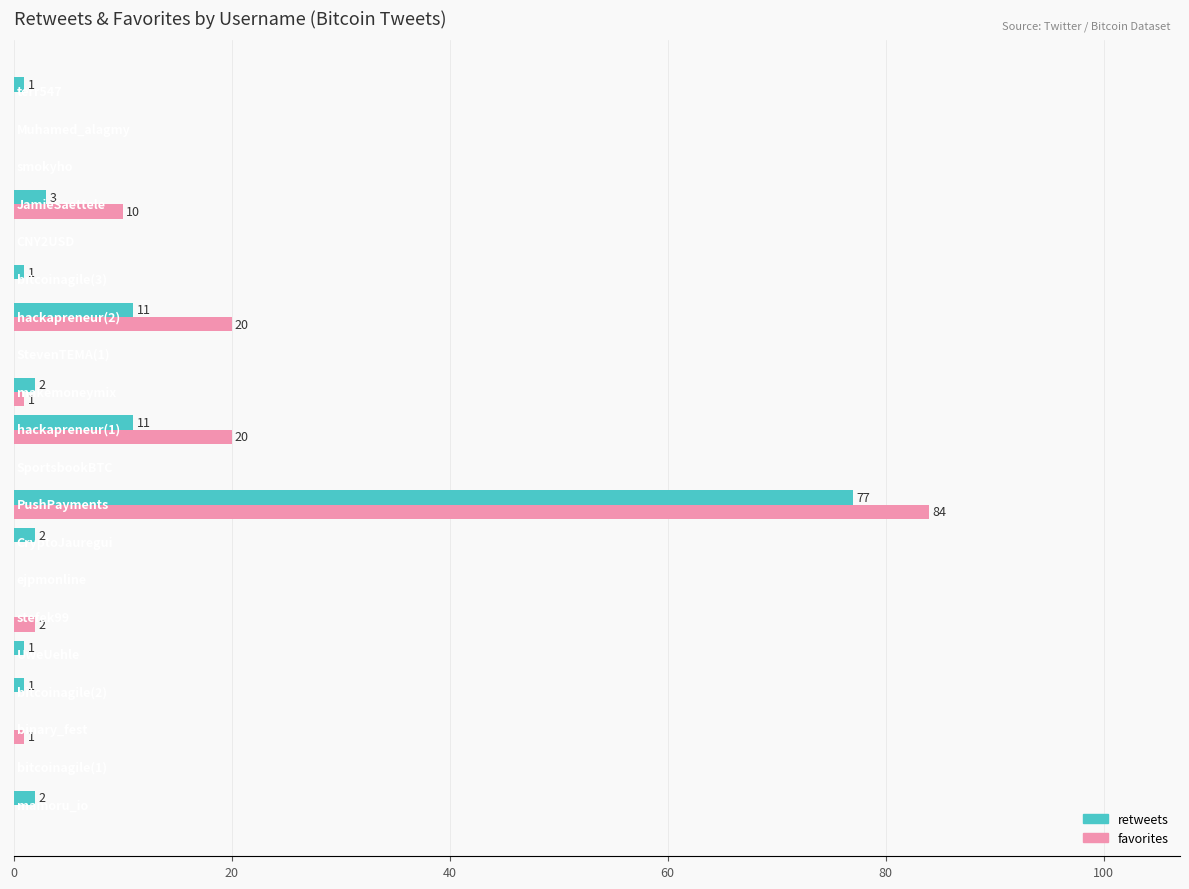

What is the sum of all favorites values?

138